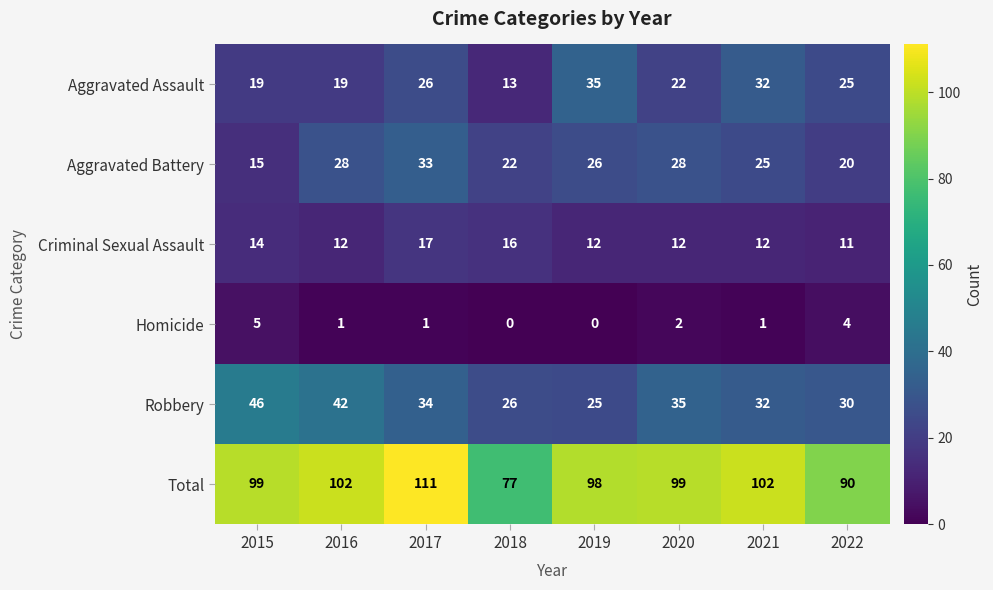

What is the highest value of the Homicide series?

5